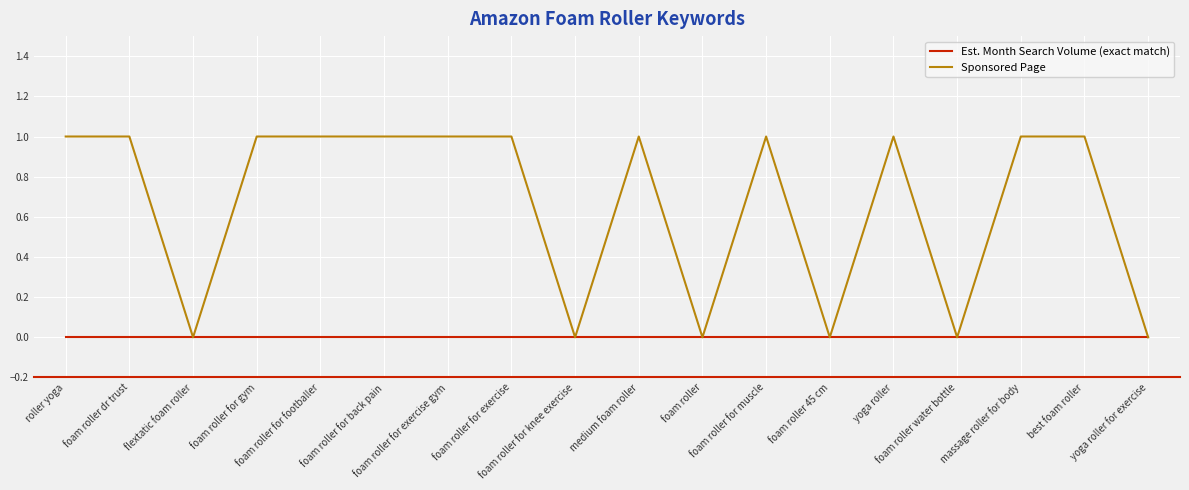

Which series has the widest spread of values?

Sponsored Page